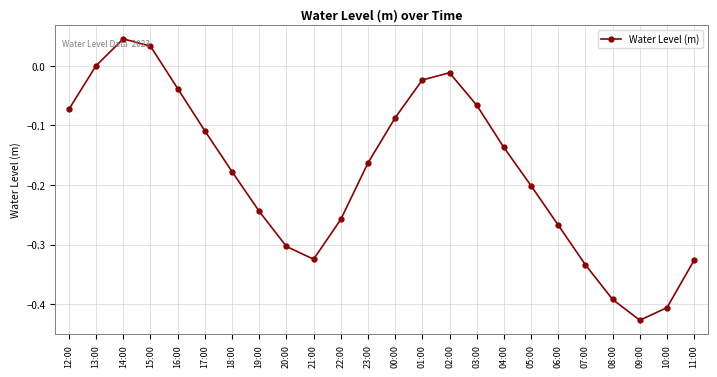

How many lines are shown in the chart?

1